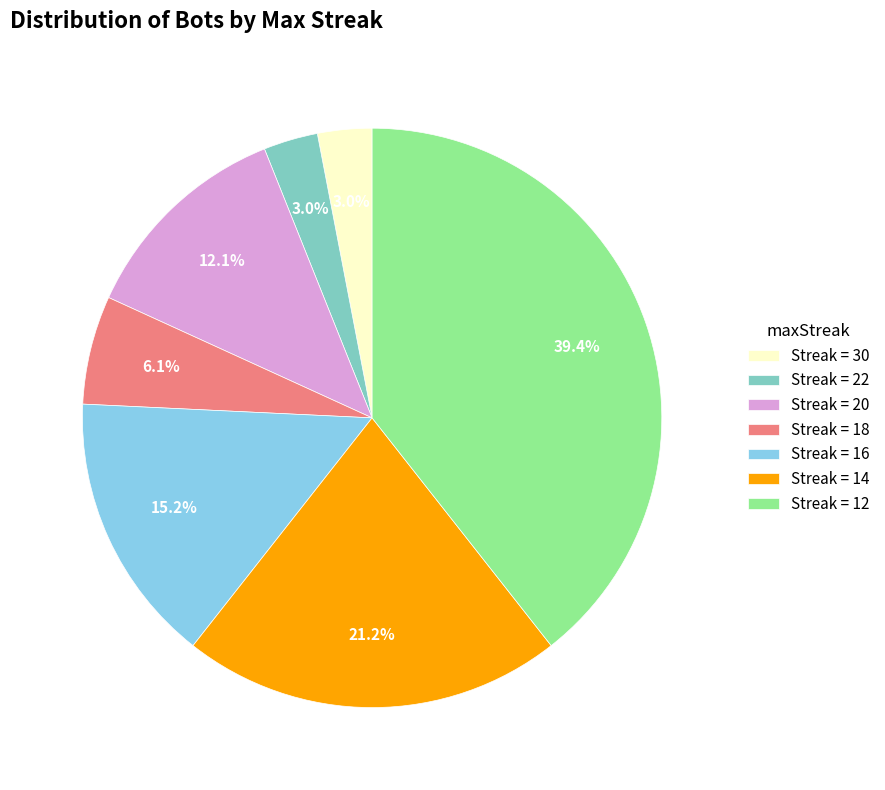

How many slices are in this pie chart?

7